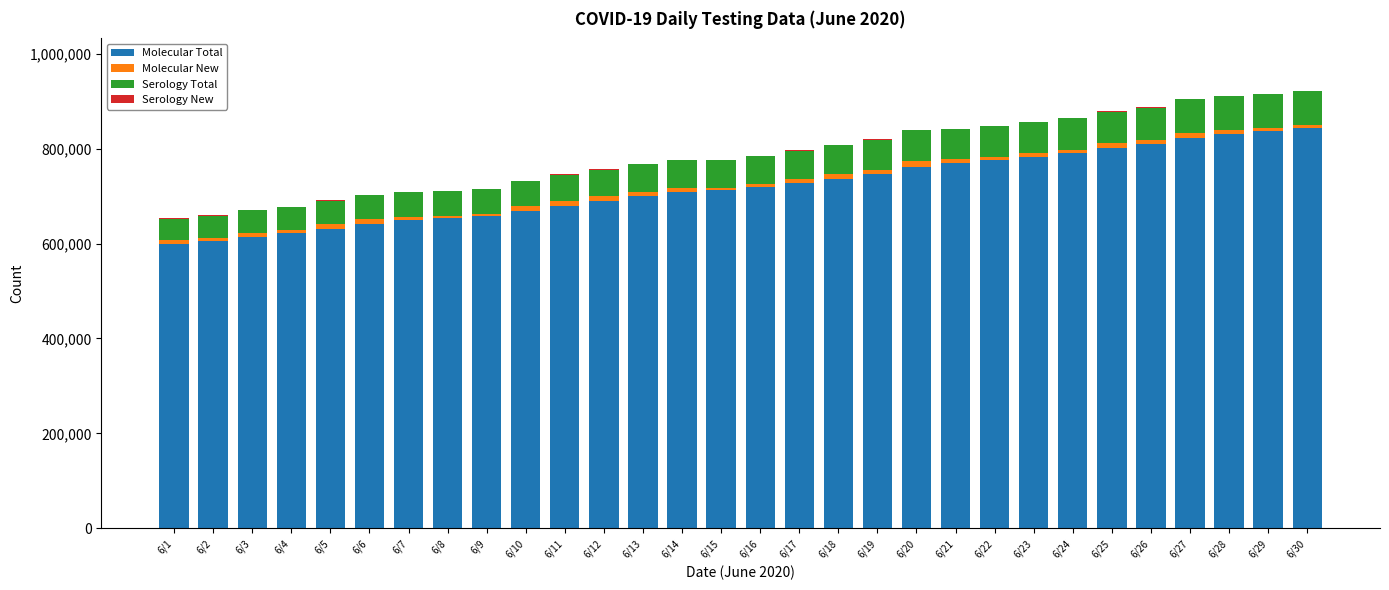

The value of Molecular Total at 6/16 is 719236. True or false?

True